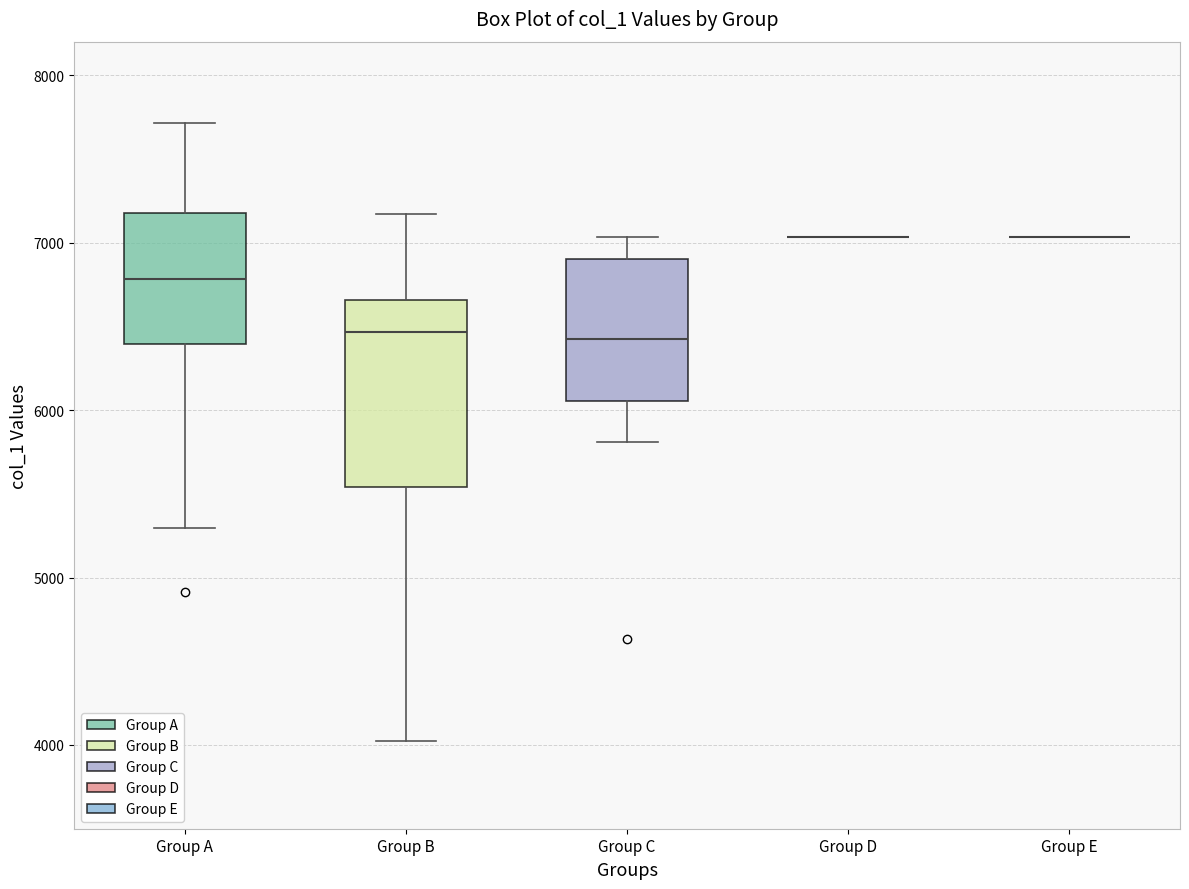

Reading left to right, read every box against the y-axis: the position of its median line, the range the box covers, and the ends of its whiskers. The values are not printed on the chart, so give them approximately, as read against the axis.

Group A: median 6800, box 6400 to 7200, whiskers 5300 to 7700
Group B: median 6500, box 5500 to 6700, whiskers 4000 to 7200
Group C: median 6400, box 6100 to 6900, whiskers 5800 to 7000
Group D: box collapsed to a line at 7000, whiskers 7000 to 7000
Group E: box collapsed to a line at 7000, whiskers 7000 to 7000